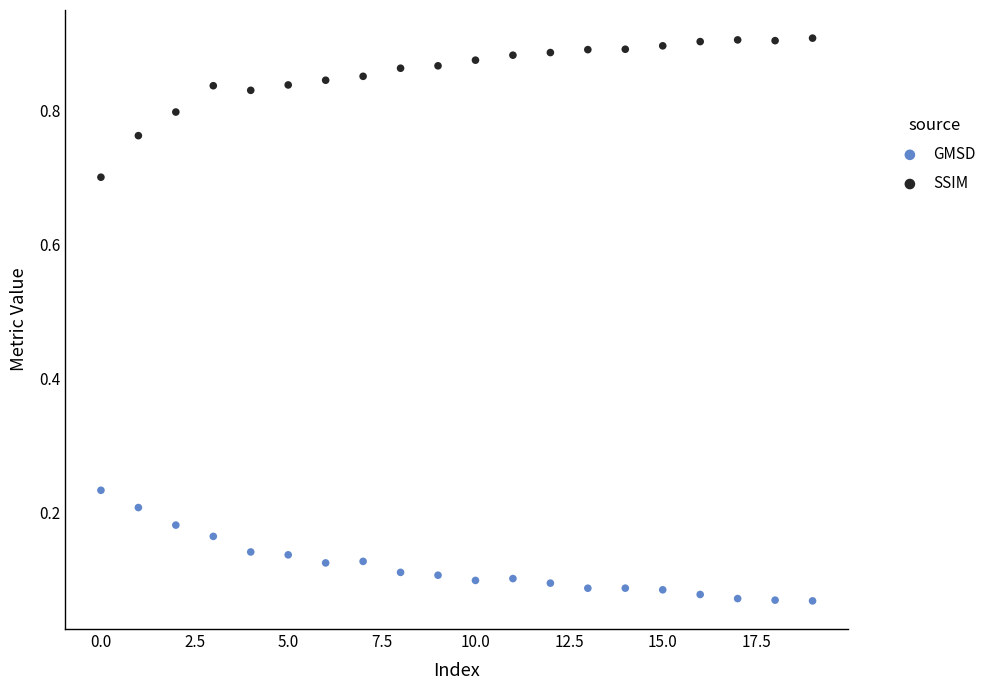

Which series contains the highest Y value?

SSIM